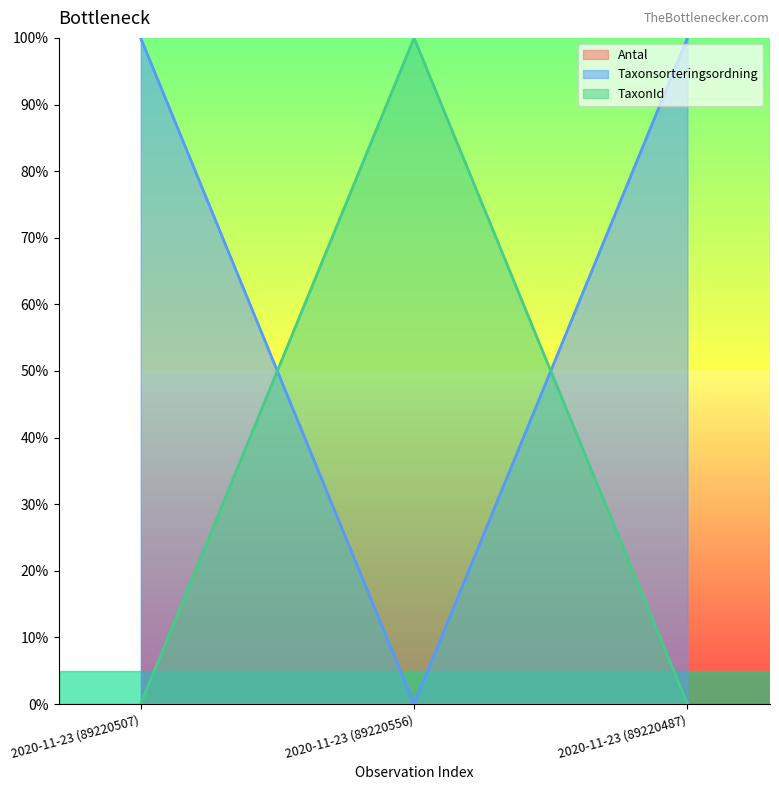

What position from the left is 2020-11-23 (89220487)?

3